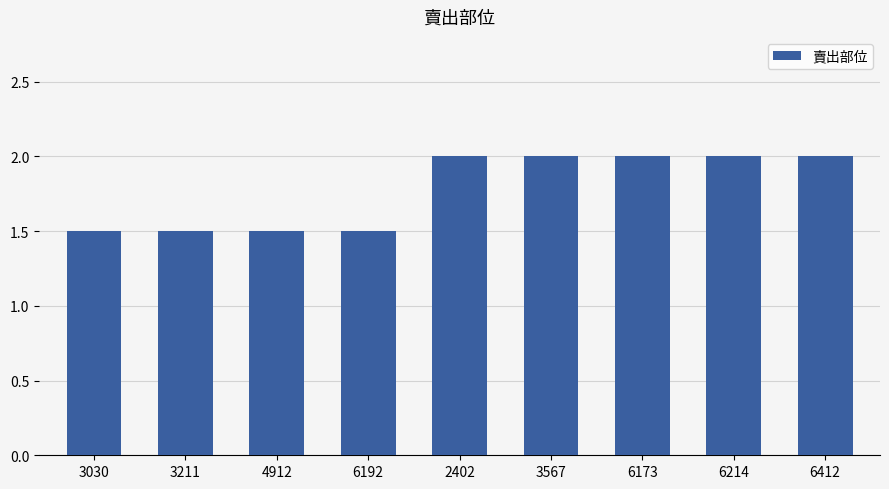

What is the ratio of the value at 3567 to the value at 3030?

1.3